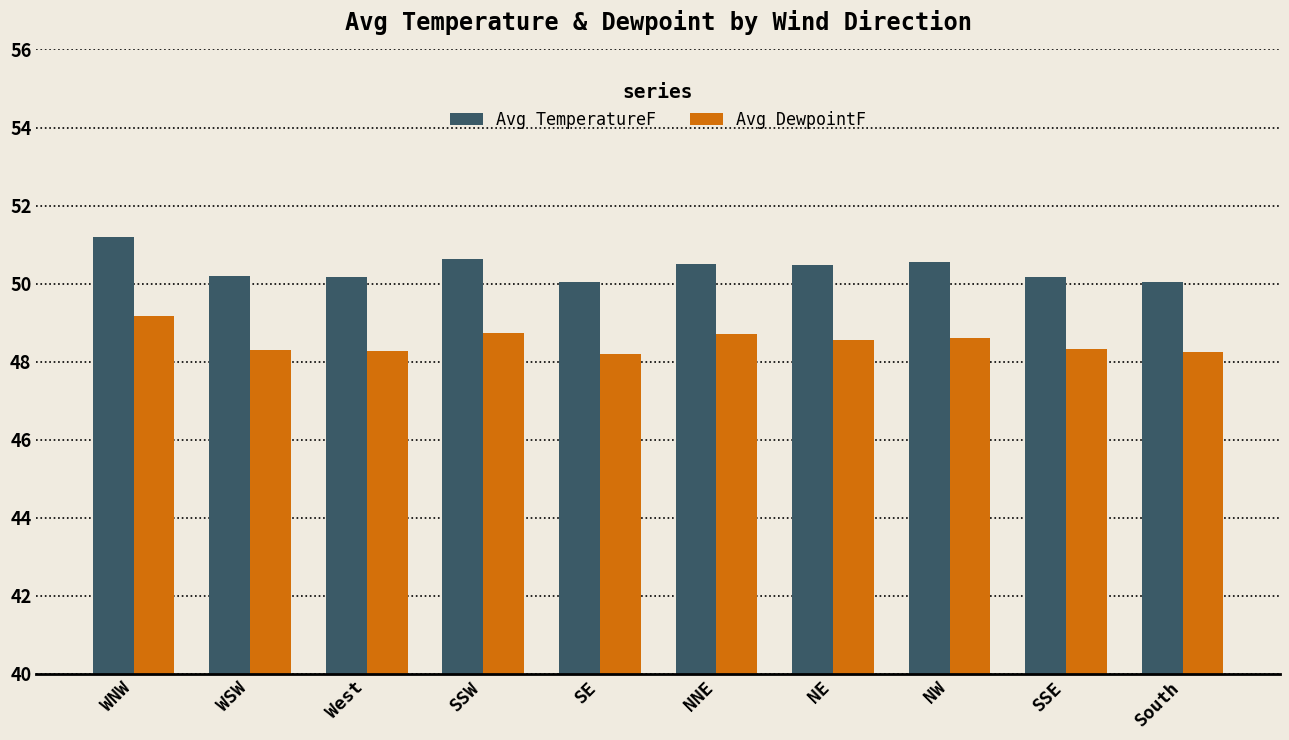

What is the label of the 2nd bar from the left?

WSW